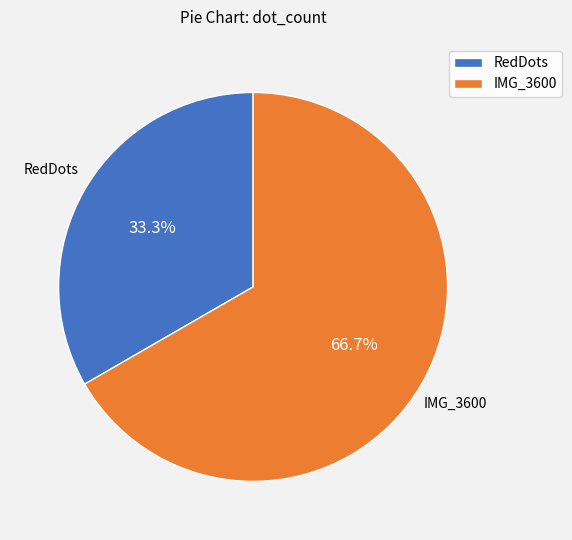

What is the ratio of the value at IMG_3600 to the value at RedDots?

2.0